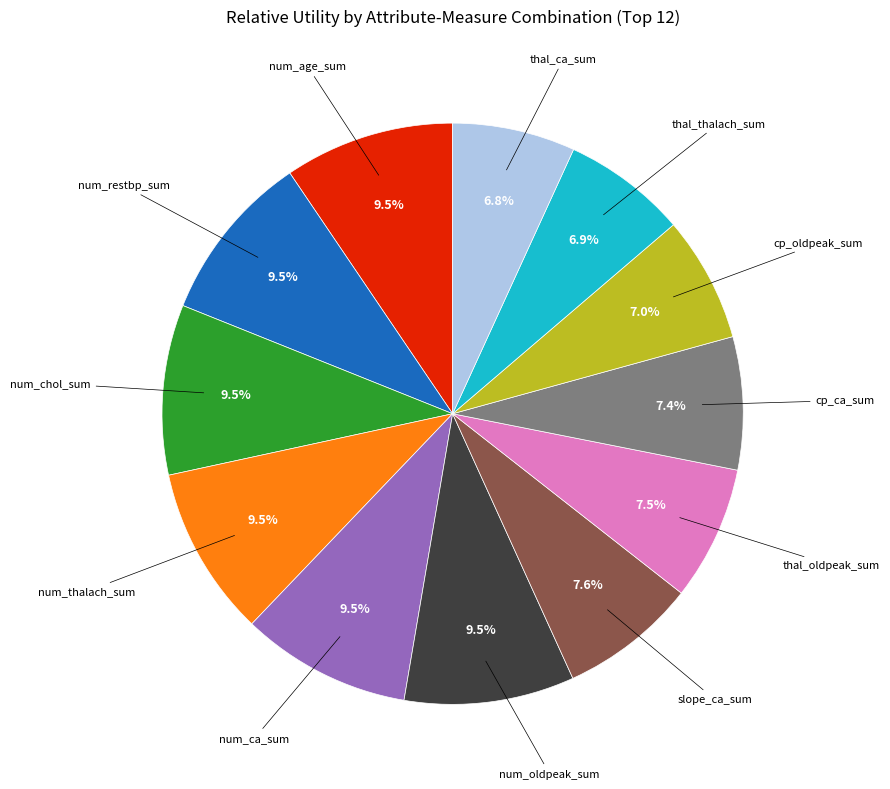

Does any single category account for the majority?

No